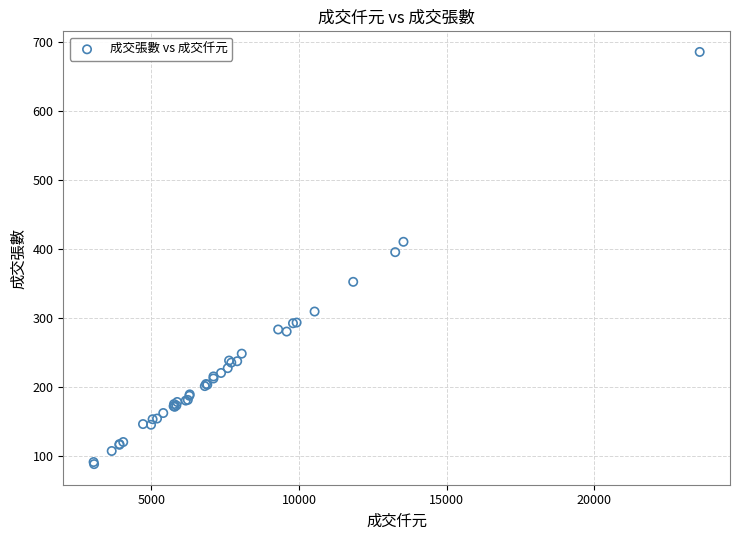

What Y value in the scatter plot is closest to 386?

395